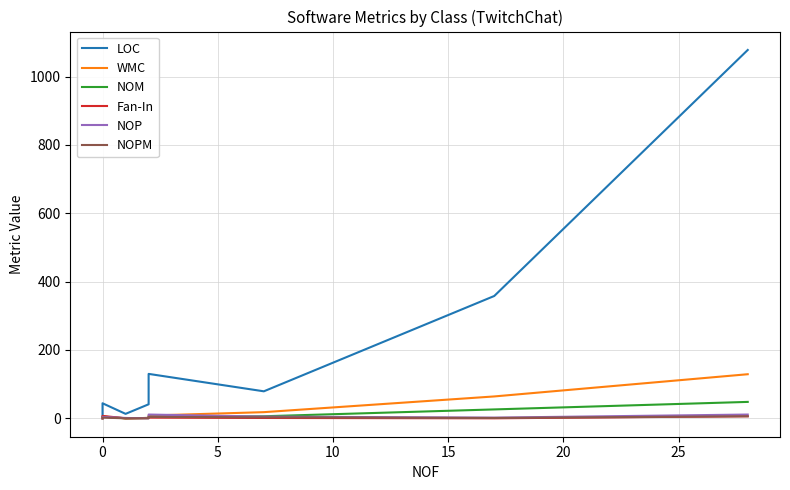

What is the difference between the maximum and minimum values in the Fan-In series?

7